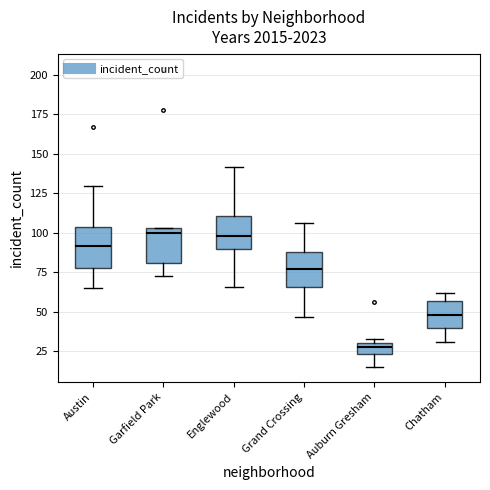

Where does the lower whisker of the box for Chatham end on the y-axis? The values are not printed on the chart, so give them approximately, as read against the axis.

30